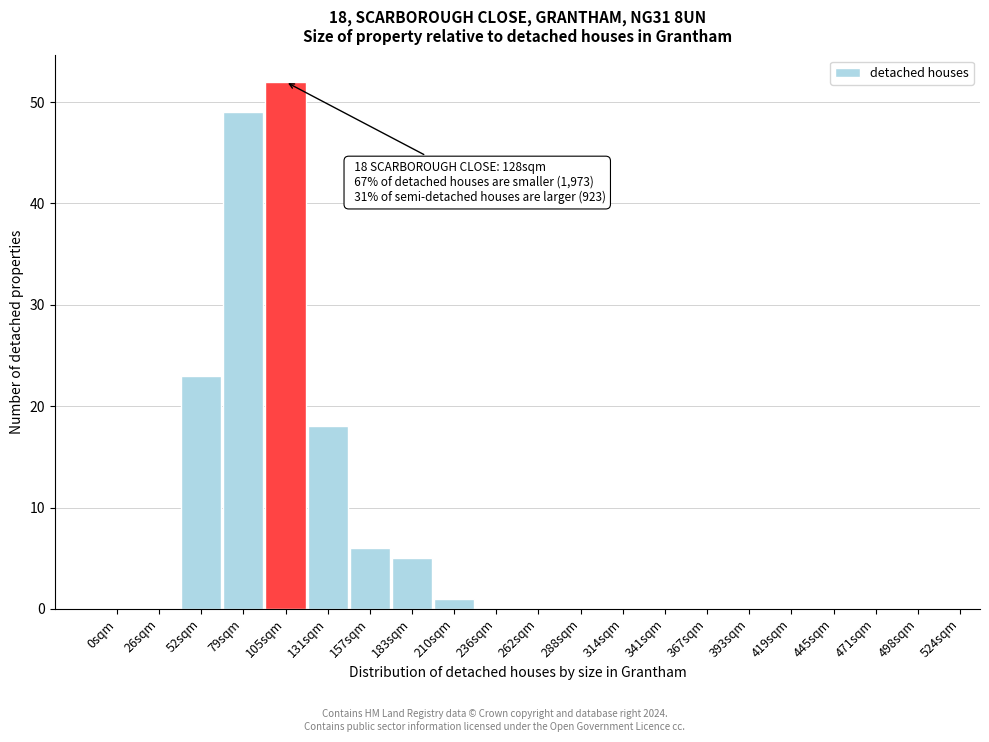

Reading right to left, what are all the values shown in this chart?

498sqm=0	471sqm=0	445sqm=0	419sqm=0	393sqm=0	367sqm=0	341sqm=0	314sqm=0	288sqm=0	262sqm=0	236sqm=0	210sqm=1	183sqm=5	157sqm=6	131sqm=18	105sqm=52	79sqm=49	52sqm=23	26sqm=0	0sqm=0